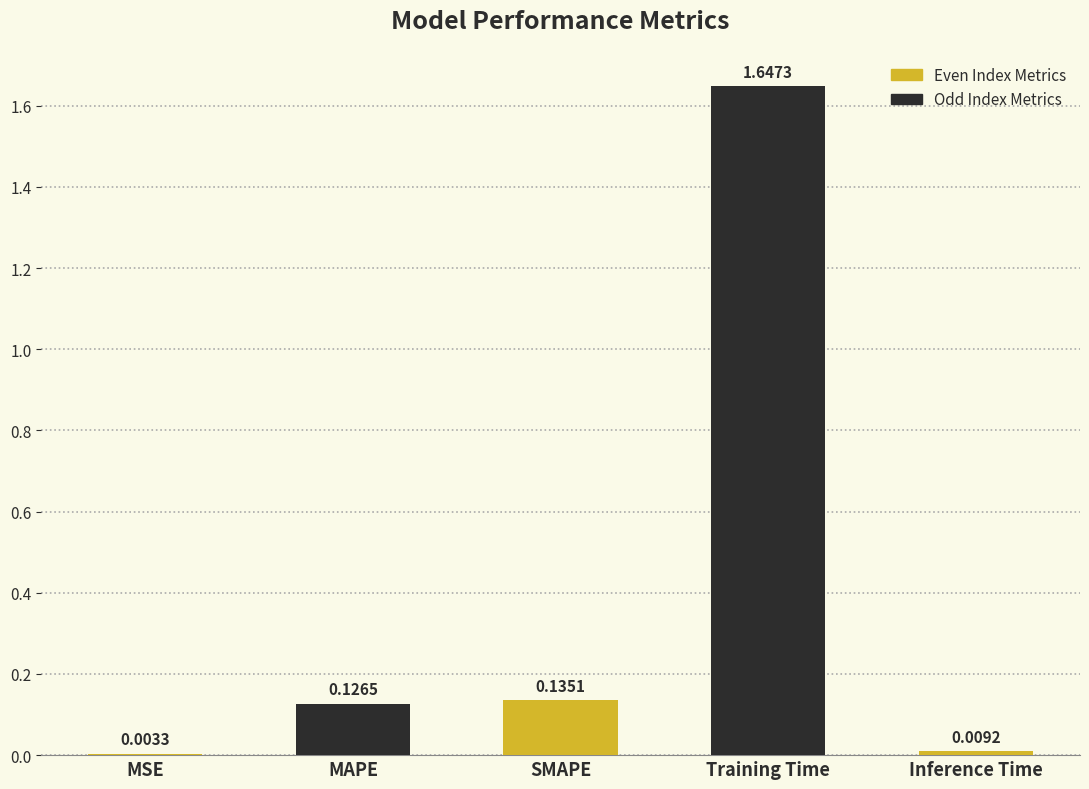

What is the sum of all values?

1.9